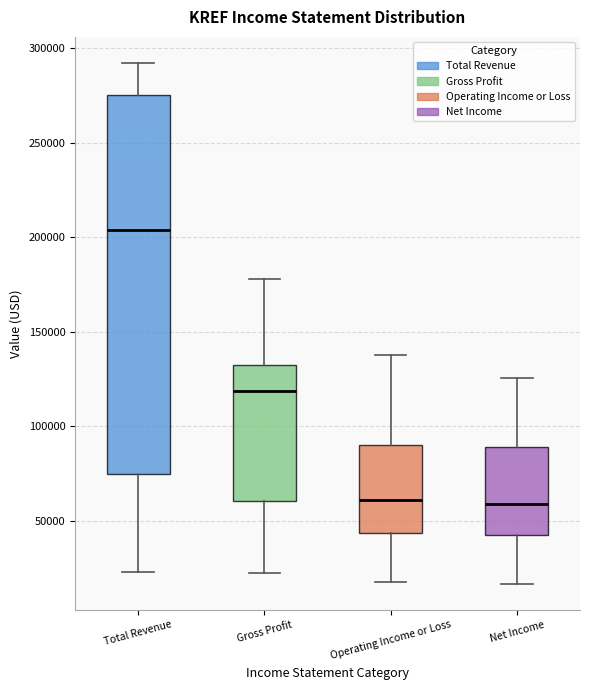

Comparing the boxes themselves (not the whiskers), which one is the tallest?

Total Revenue